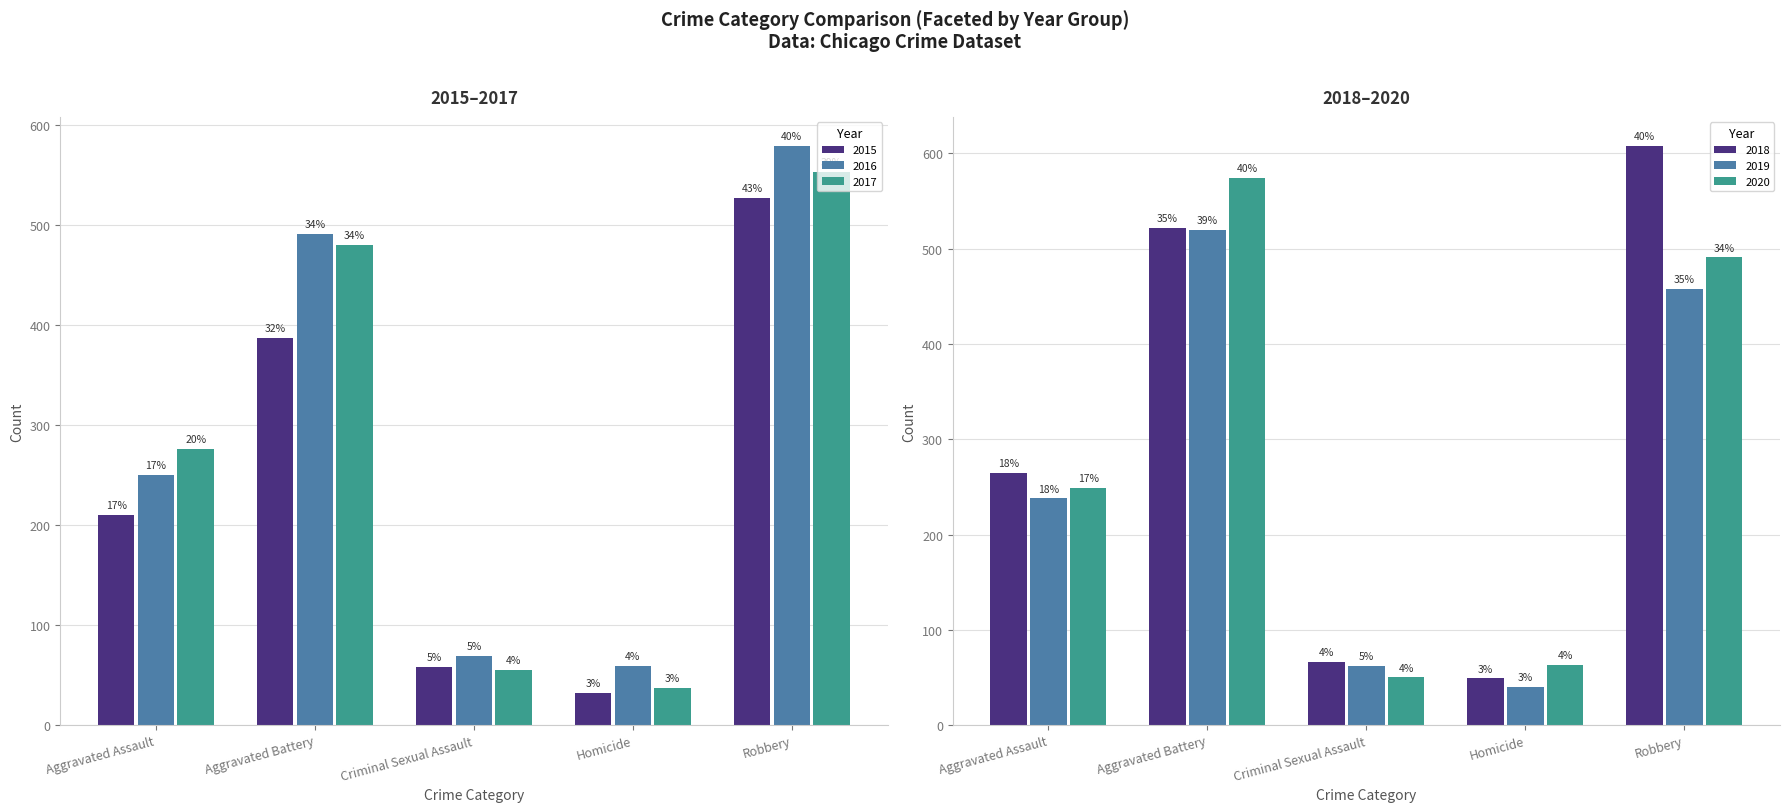

What is the sum of all 2015 values?

1214